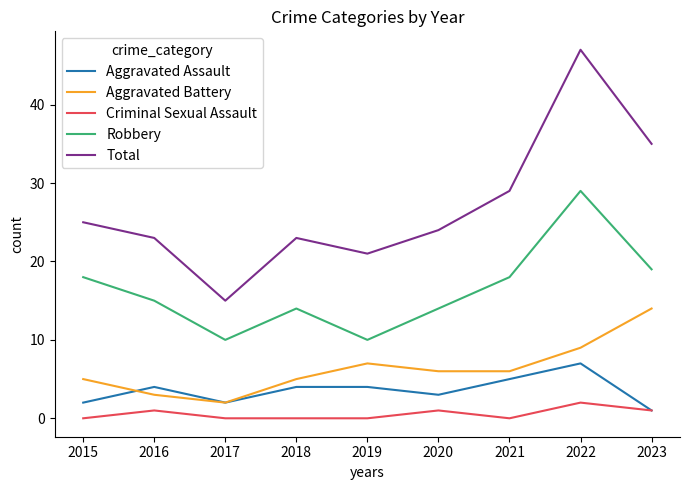

What is the total value across all series at 2020?

48